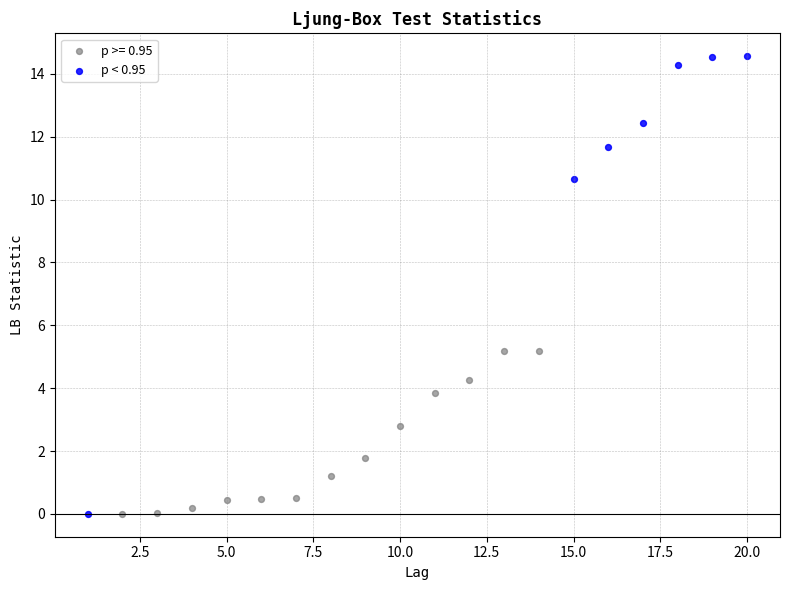

Which series has the widest spread of Y values?

p < 0.95